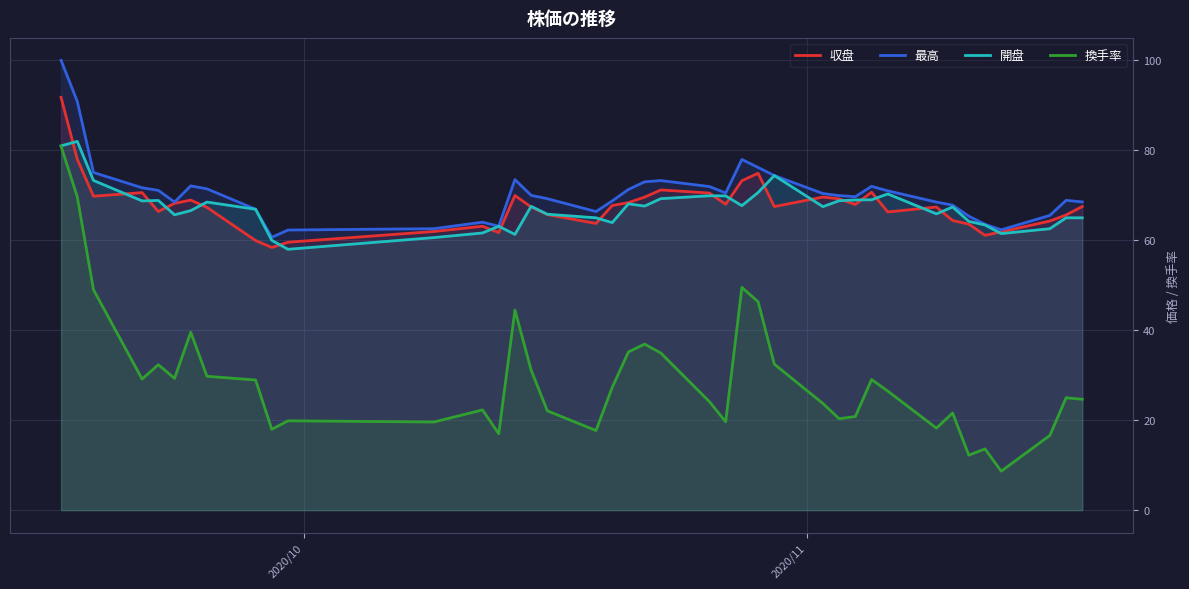

True or false: 最高 and 換手率 cross at least once.

False